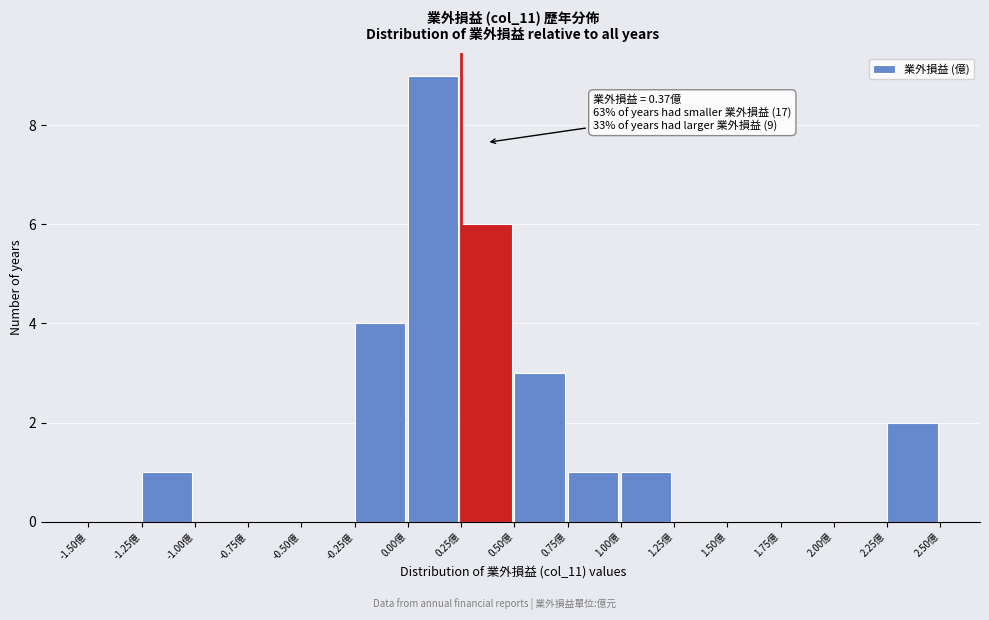

Which range on the x-axis has the tallest bar?

0.00 to 0.25